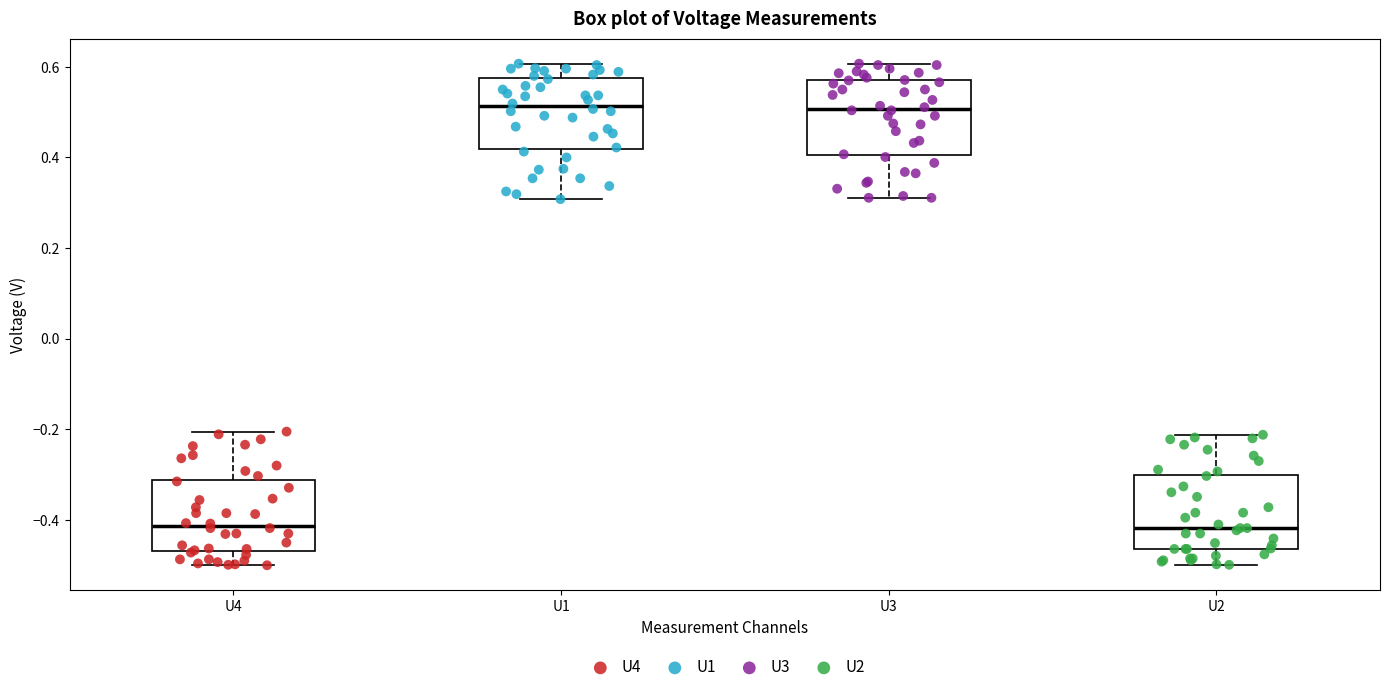

Reading left to right, transcribe this box plot: for each box, give where its median line is, the range the box spans, and where its two whiskers end, as read against the y-axis. The values are not printed on the chart, so give them approximately, as read against the axis.

U4: median -0.42, box -0.46 to -0.32, whiskers -0.50 to -0.20
U1: median 0.52, box 0.42 to 0.58, whiskers 0.30 to 0.60
U3: median 0.50, box 0.40 to 0.58, whiskers 0.32 to 0.60
U2: median -0.42, box -0.46 to -0.30, whiskers -0.50 to -0.22